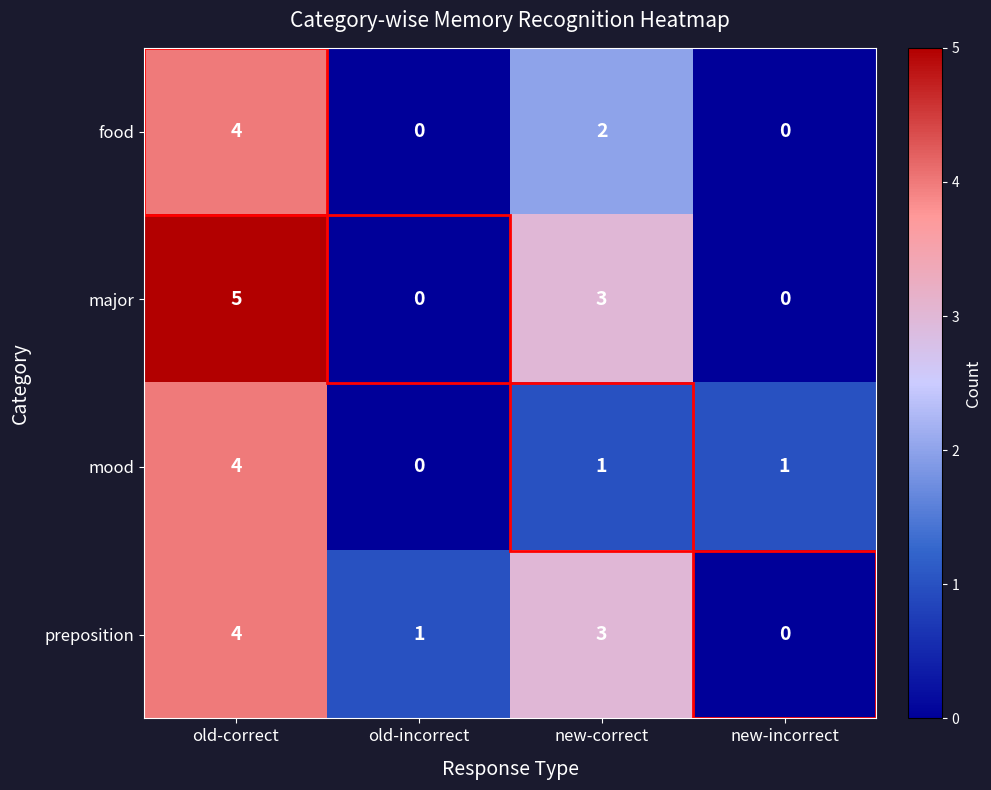

Count the major values in the range 0 to 5.

4